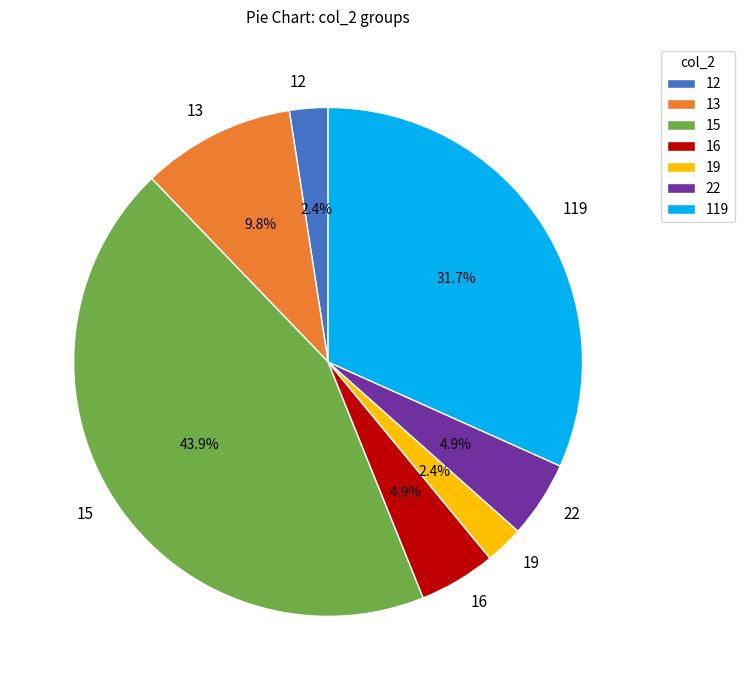

Which category has the biggest portion of the pie?

15